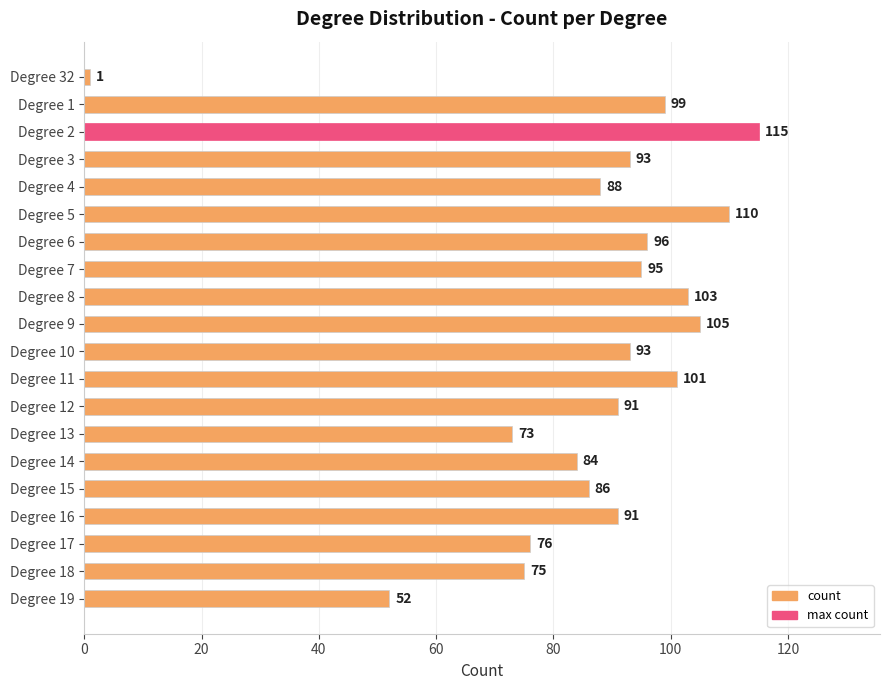

Reading bottom to top, extract all data points from this chart.

52	75	76	91	86	84	73	91	101	93	105	103	95	96	110	88	93	115	99	1